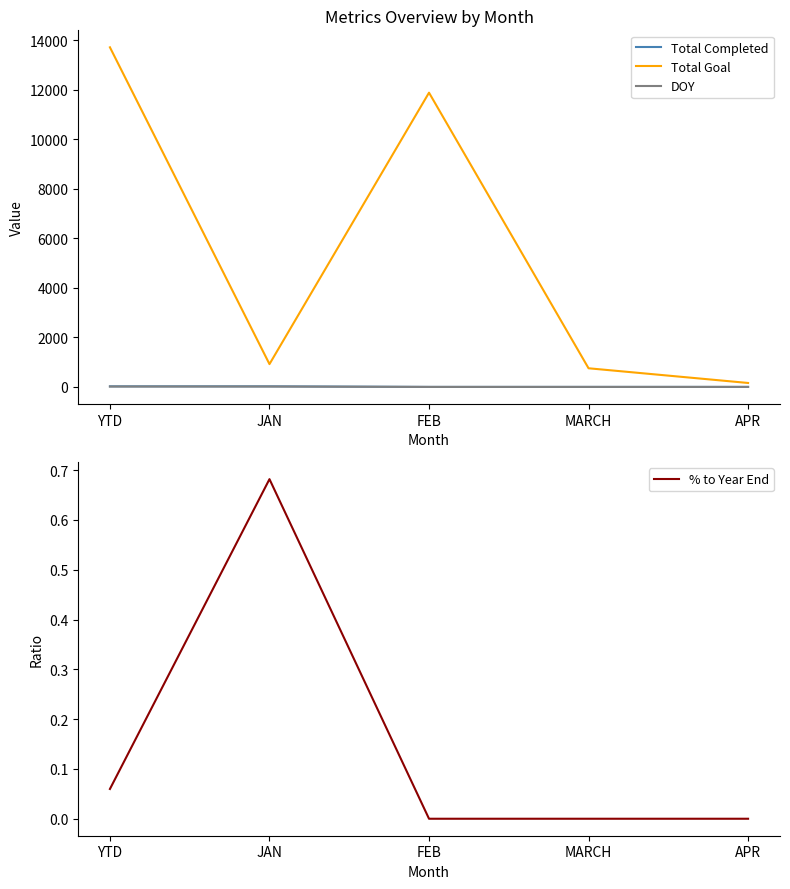

What is the label of the 5th point from the right?

YTD